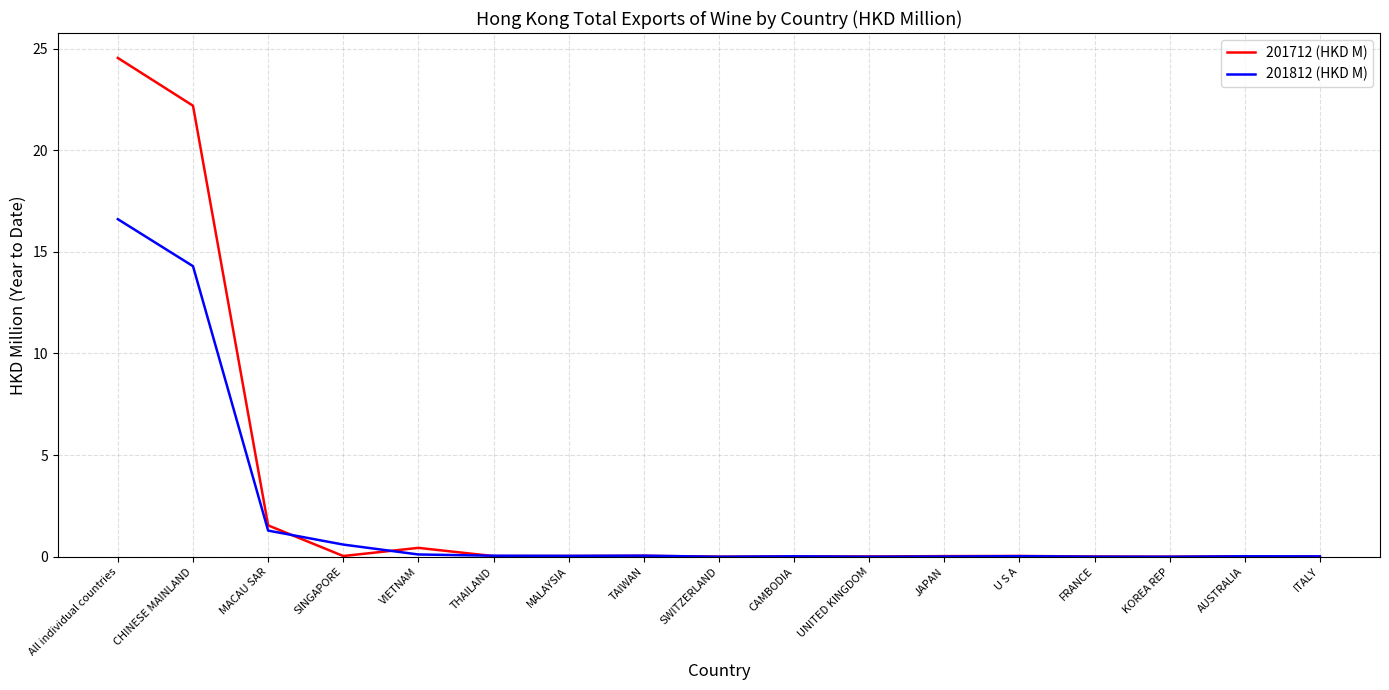

Rank the series by their maximum value, from highest to lowest.

201712 (HKD M), 201812 (HKD M)